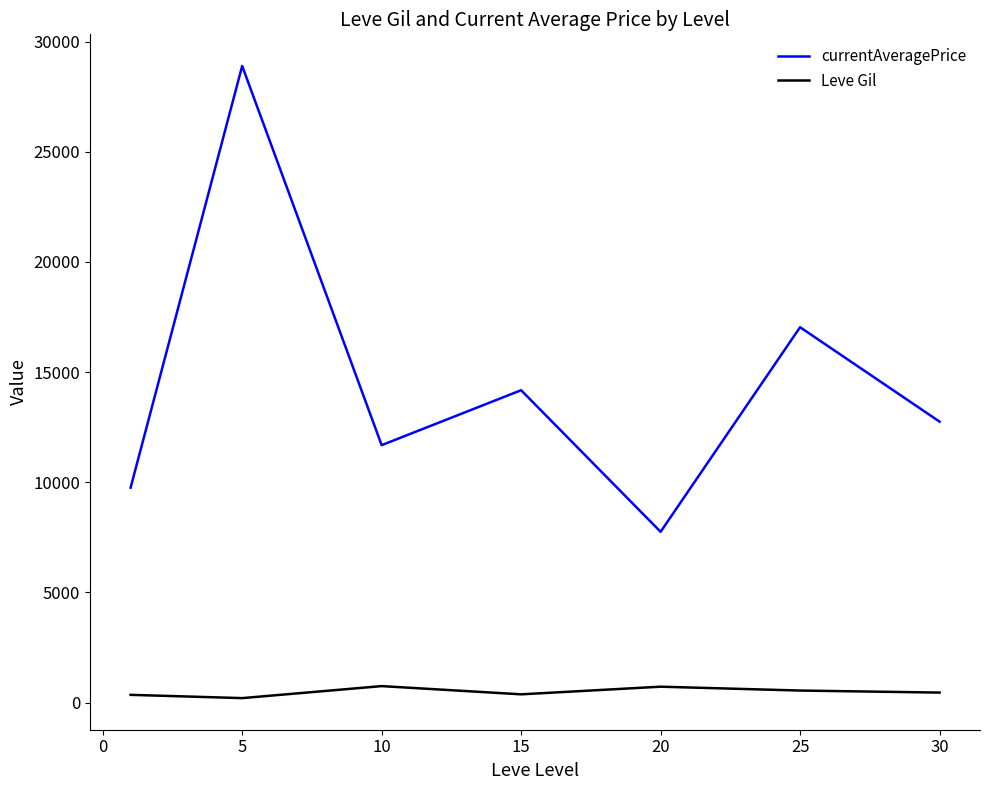

In Leve Gil, how many points are lower than both neighbors (excluding endpoints)?

2